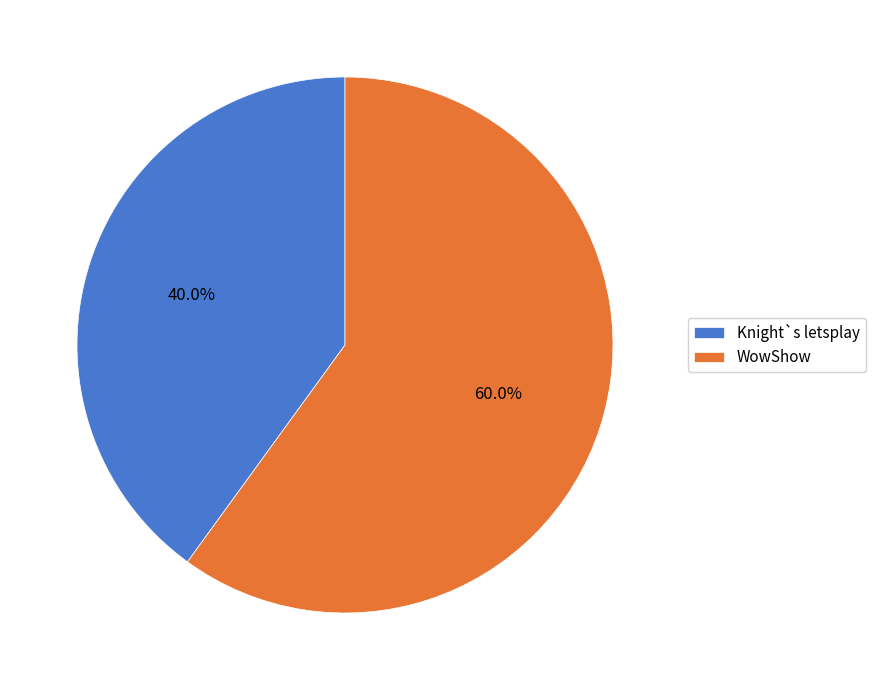

Rank the categories by value from highest to lowest.

WowShow, Knight`s letsplay